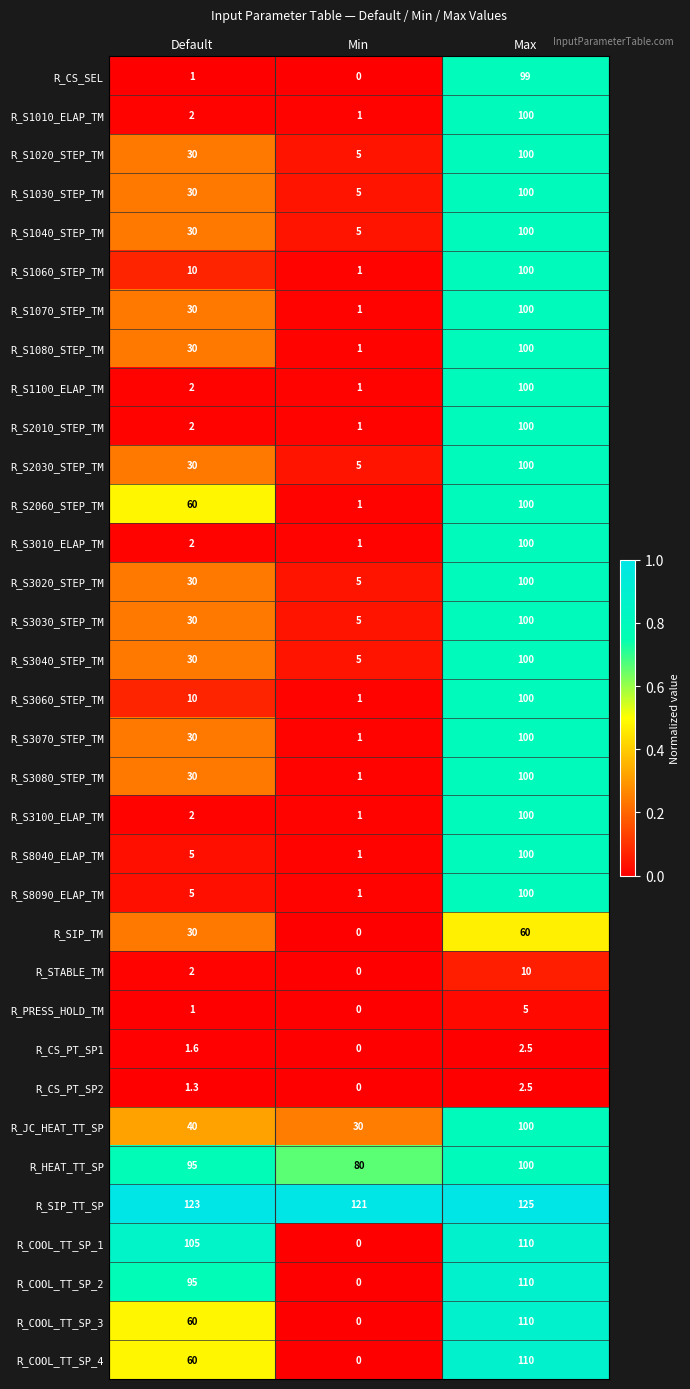

Which series changed the most between Default and Min?

R_COOL_TT_SP_1